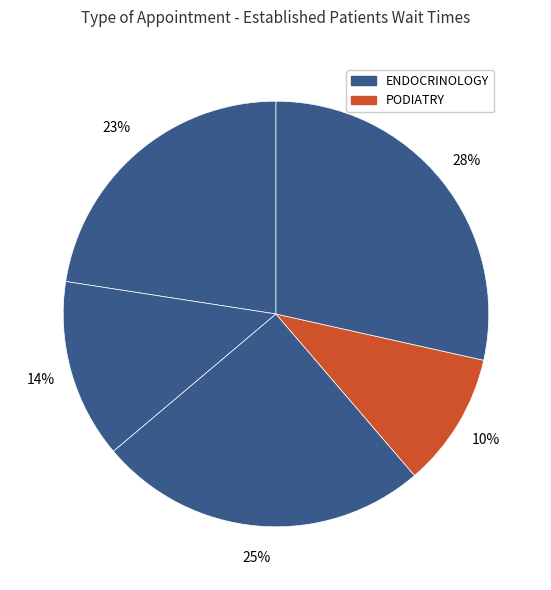

Is there any slice that represents more than half of the pie?

No